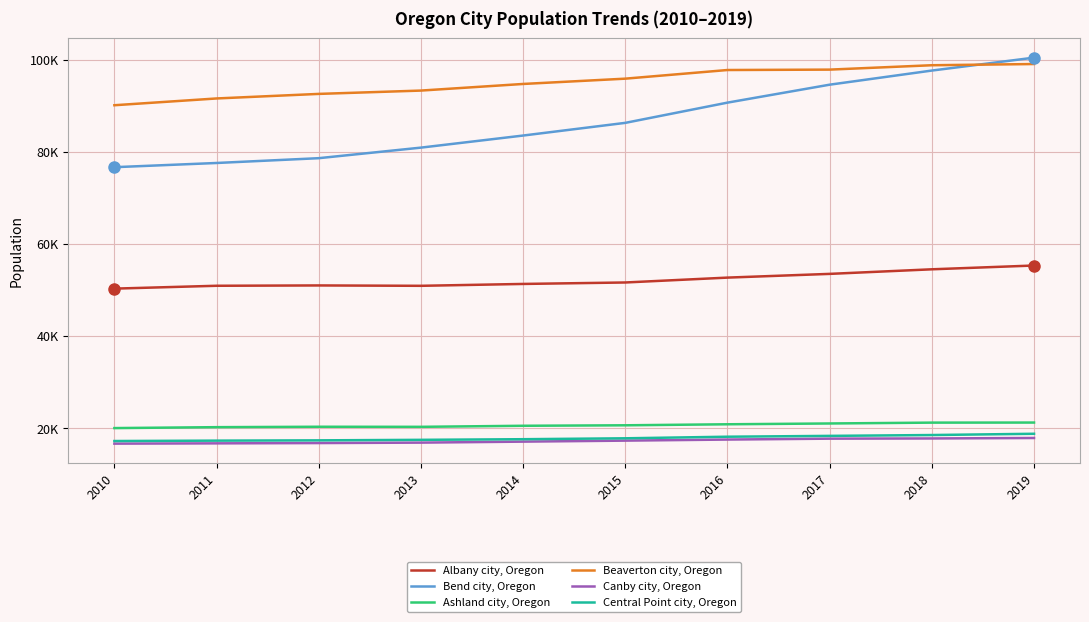

What are all the series names shown in the legend?

Albany city, Oregon, Bend city, Oregon, Ashland city, Oregon, Beaverton city, Oregon, Canby city, Oregon, Central Point city, Oregon